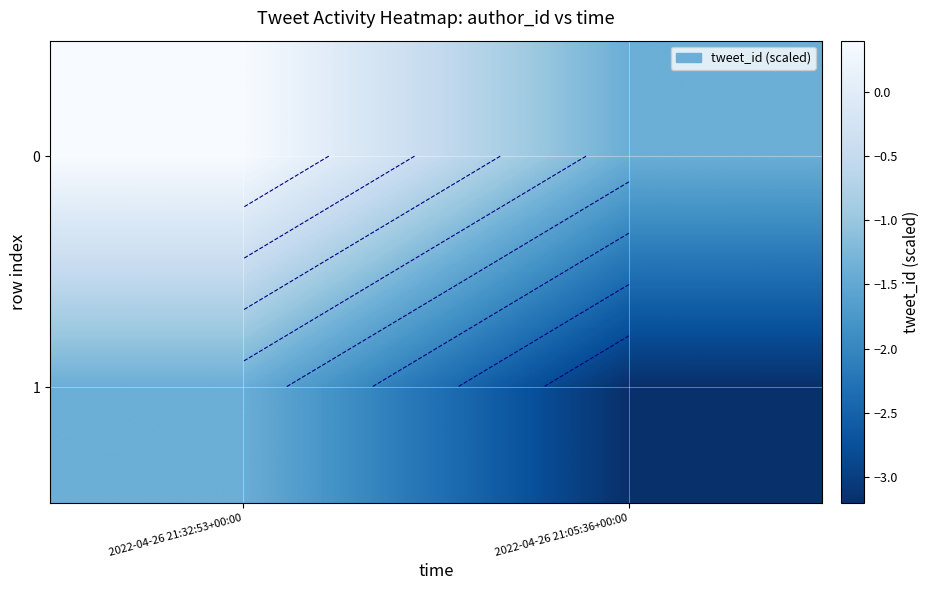

What is the minimum value shown in the chart?

-3.2